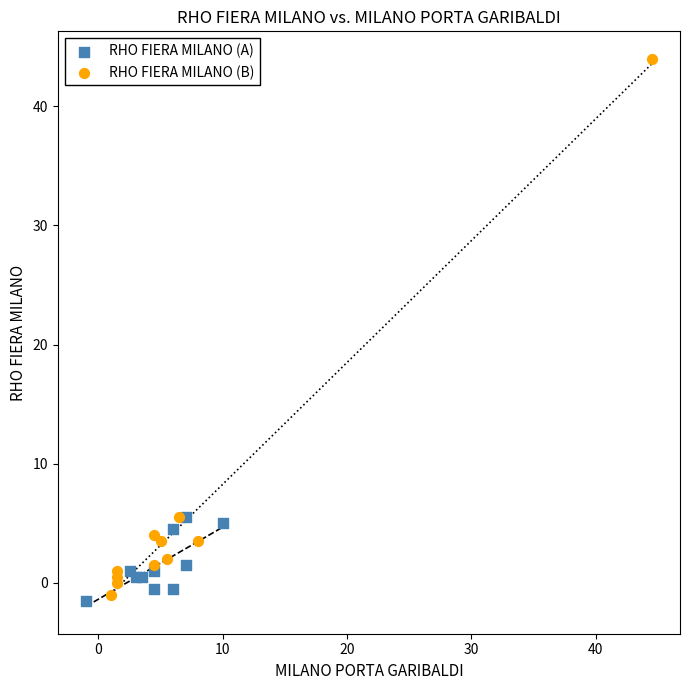

Which series reaches the maximum Y coordinate?

RHO FIERA MILANO (B)